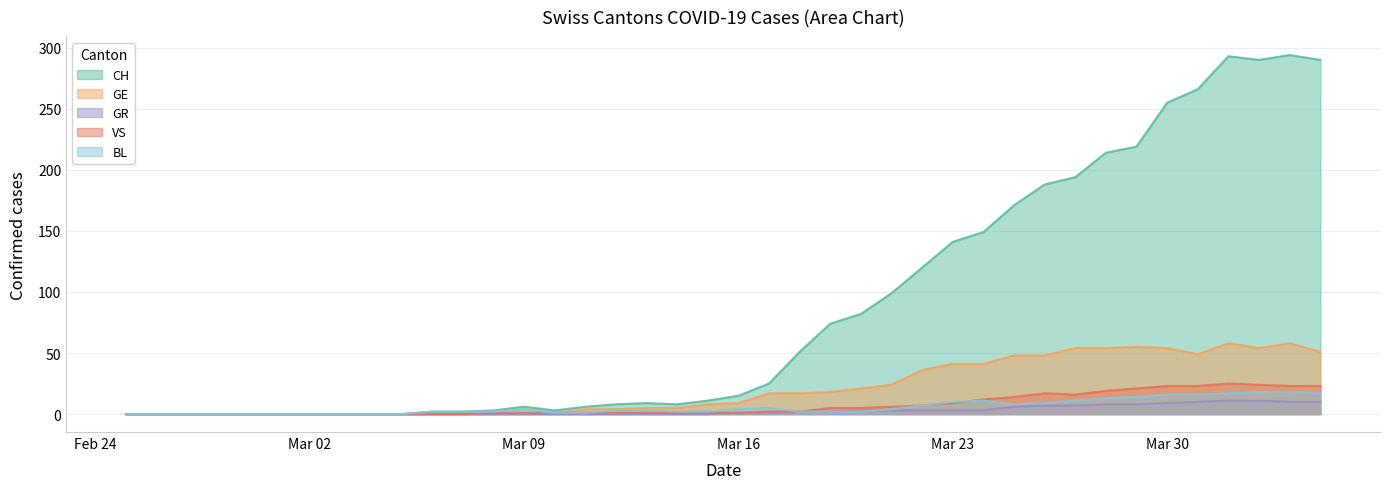

In GE, how many points are lower than both neighbors (excluding endpoints)?

2